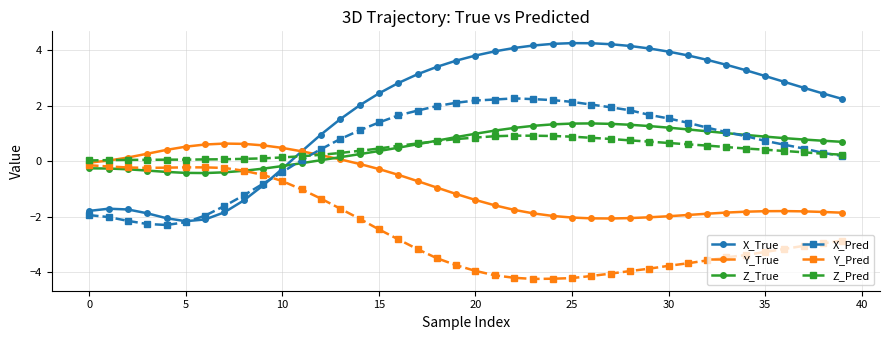

What is the minimum value for Y_Pred?

-4.2